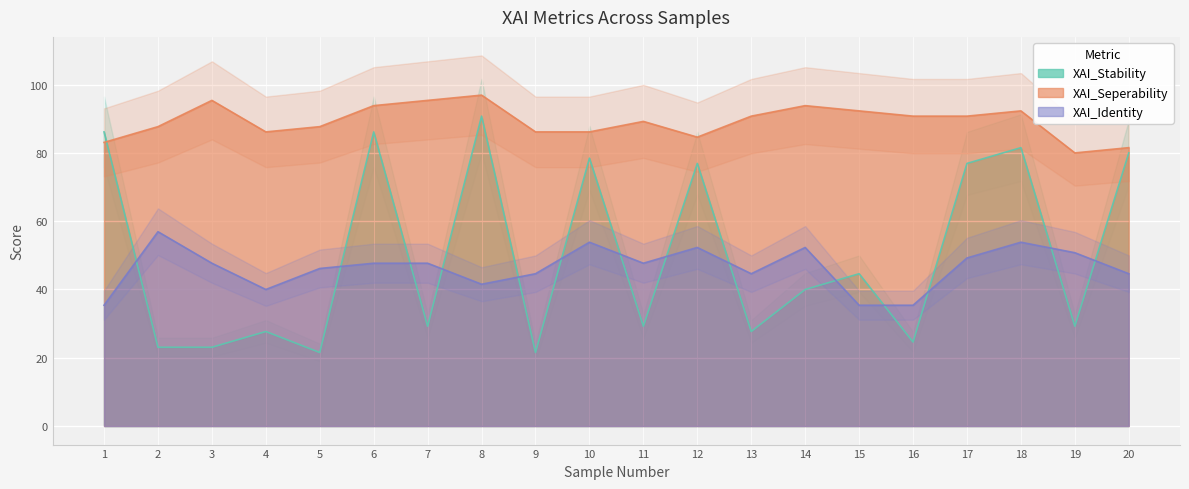

Where is the first local maximum for XAI_Seperability?

3